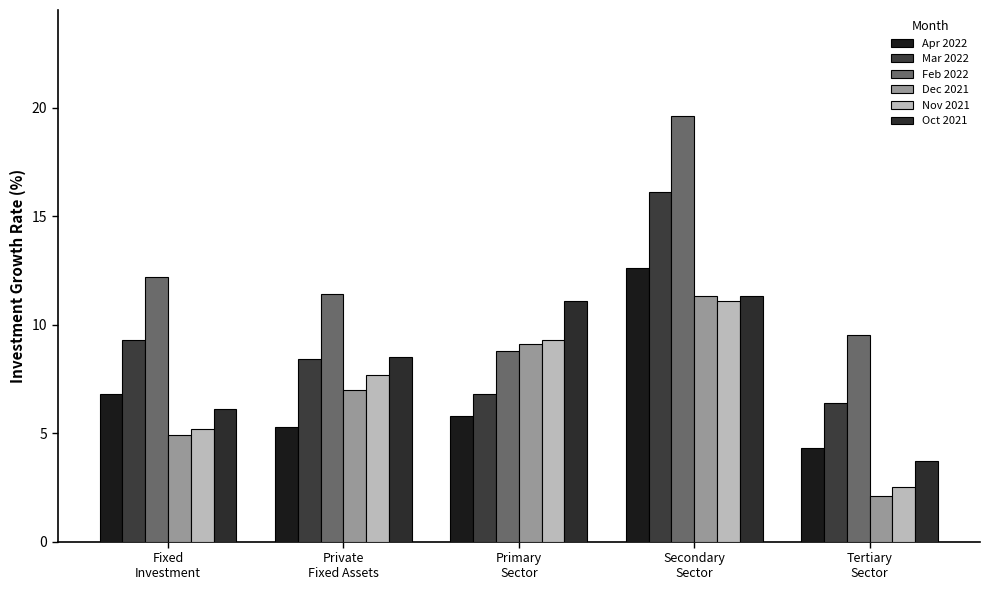

The value of Mar 2022 at Fixed
Investment is 9.3. True or false?

True